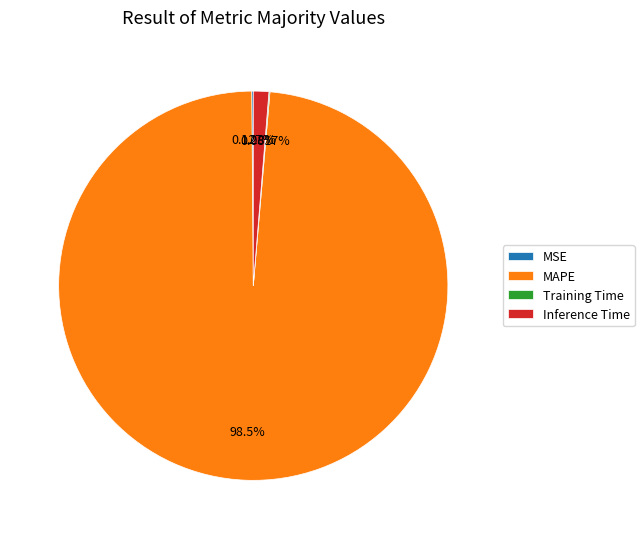

Which slice is the largest?

MAPE